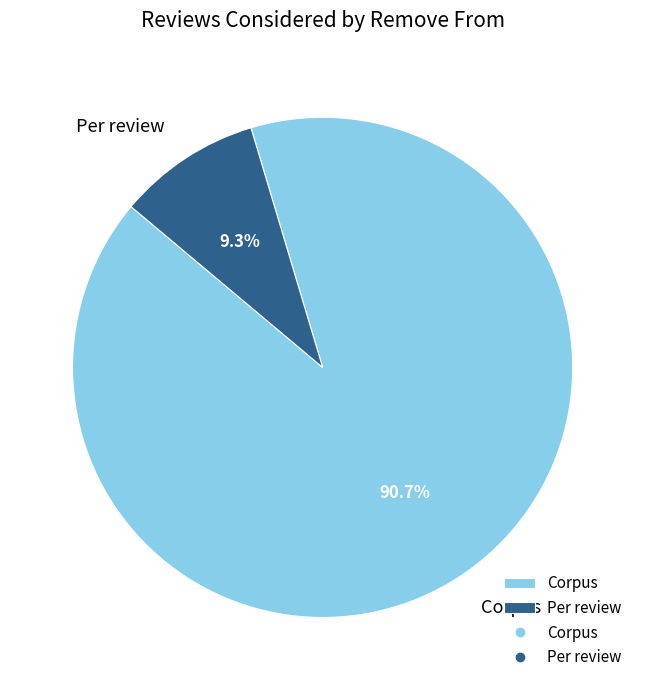

To the nearest percent, what percentage of the pie is Per review?

9%